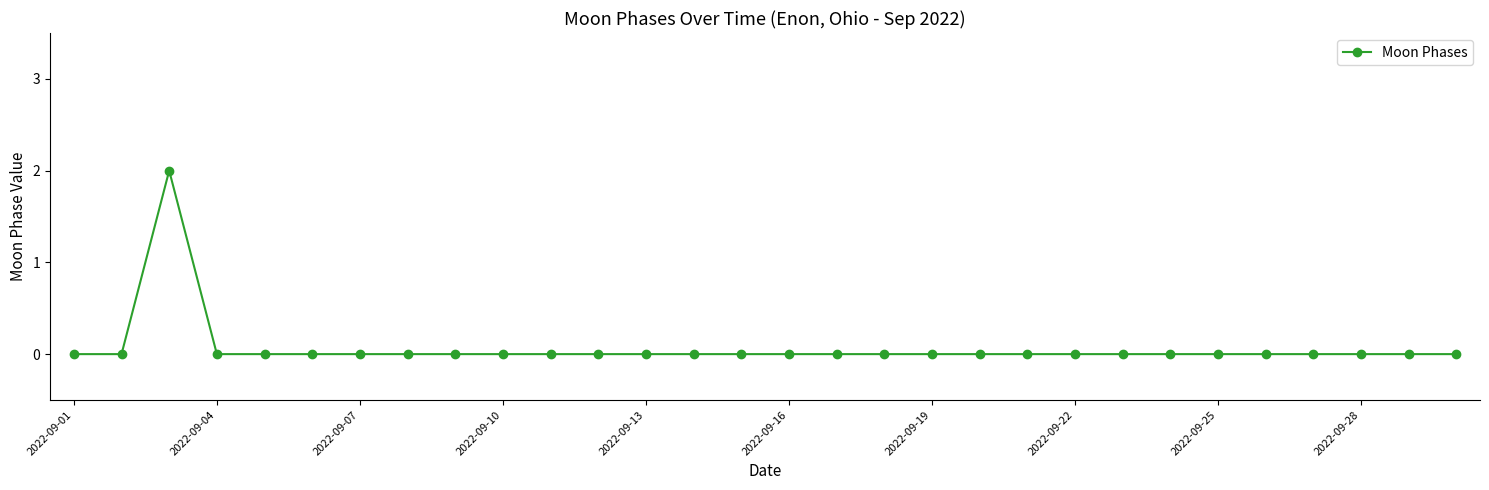

Reading left to right, list all the values displayed in this chart.

0	0	2	0	0	0	0	0	0	0	0	0	0	0	0	0	0	0	0	0	0	0	0	0	0	0	0	0	0	0